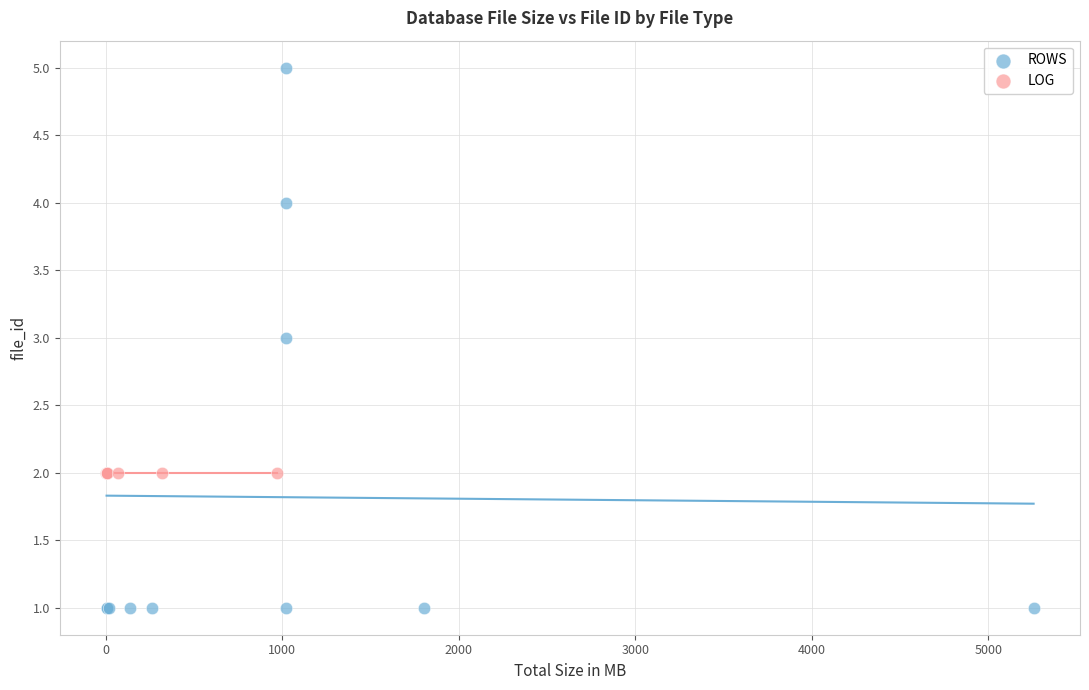

Which series contains the lowest Y value?

ROWS